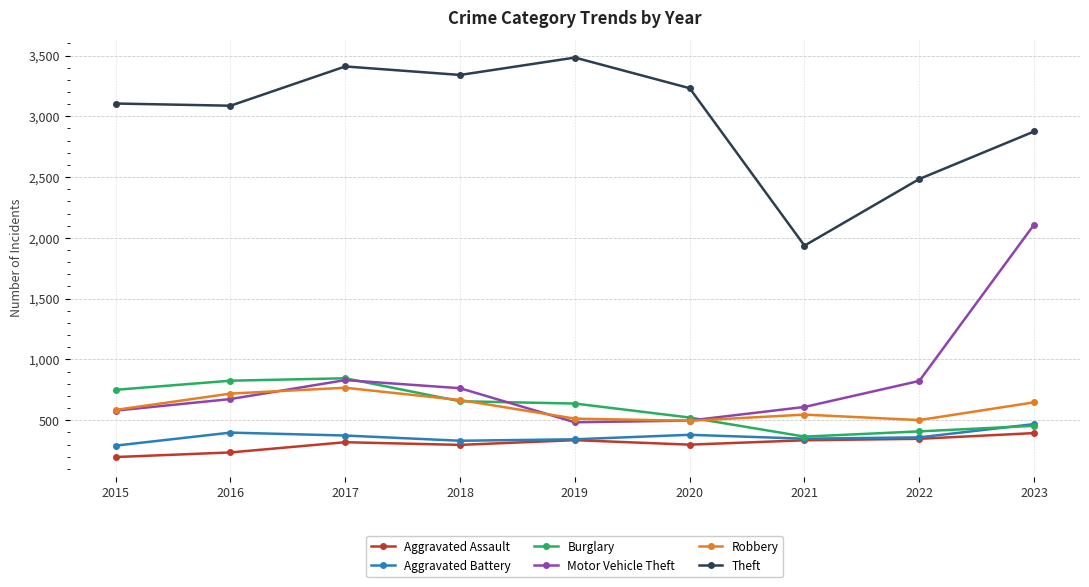

Which series ends up on top after the final intersection of Burglary and Aggravated Battery?

Aggravated Battery